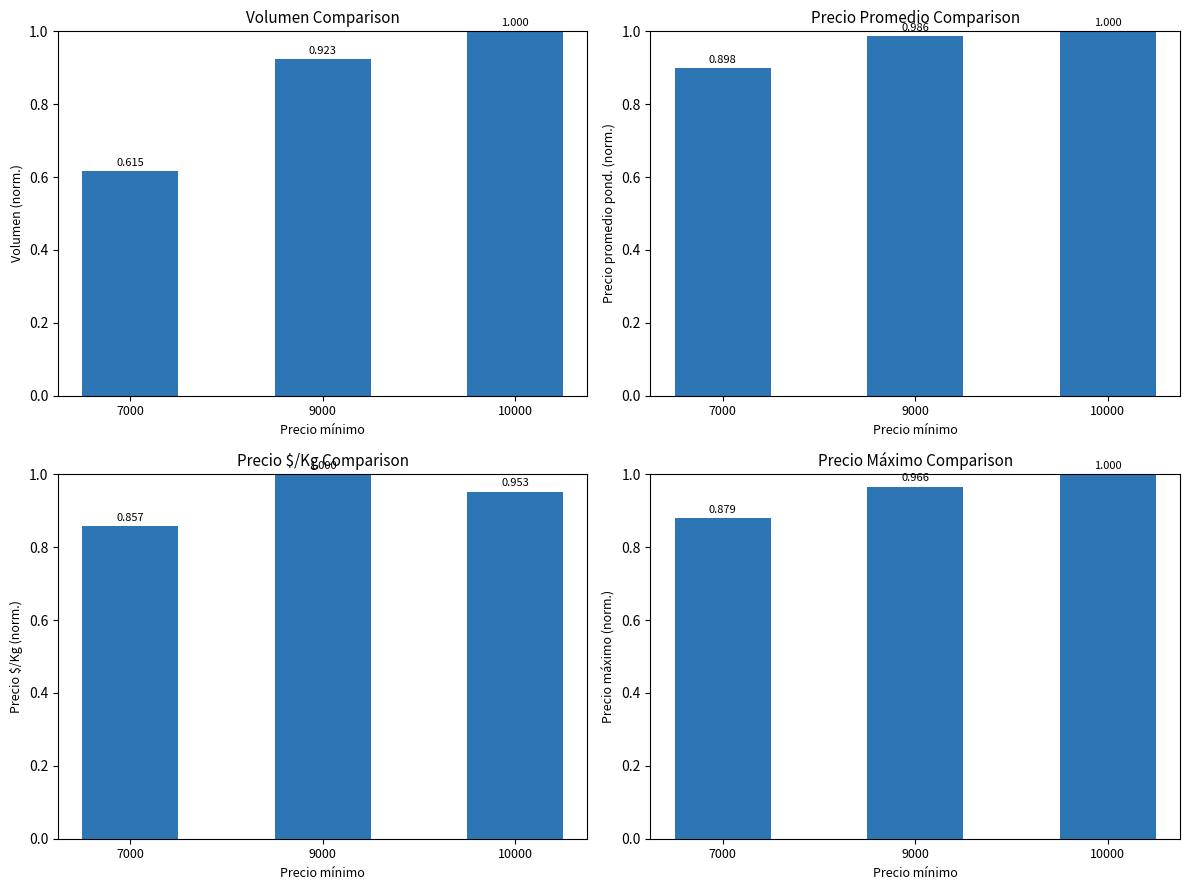

At which label does Precio $/Kg (norm.) reach its peak?

9000